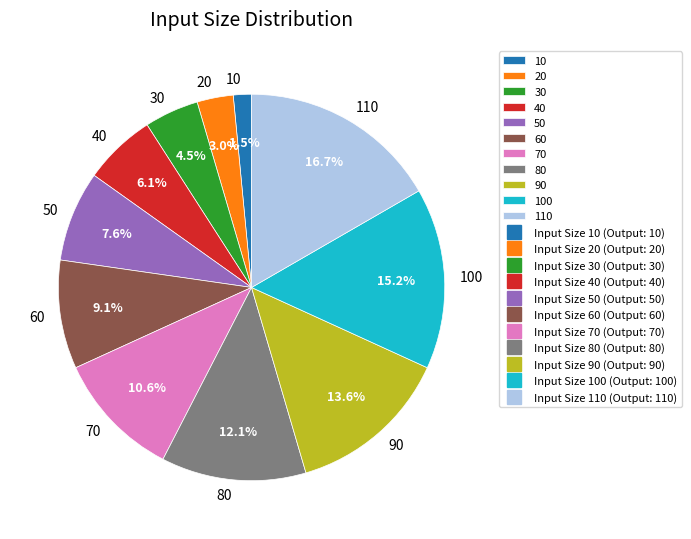

How many segments does this pie chart have?

11